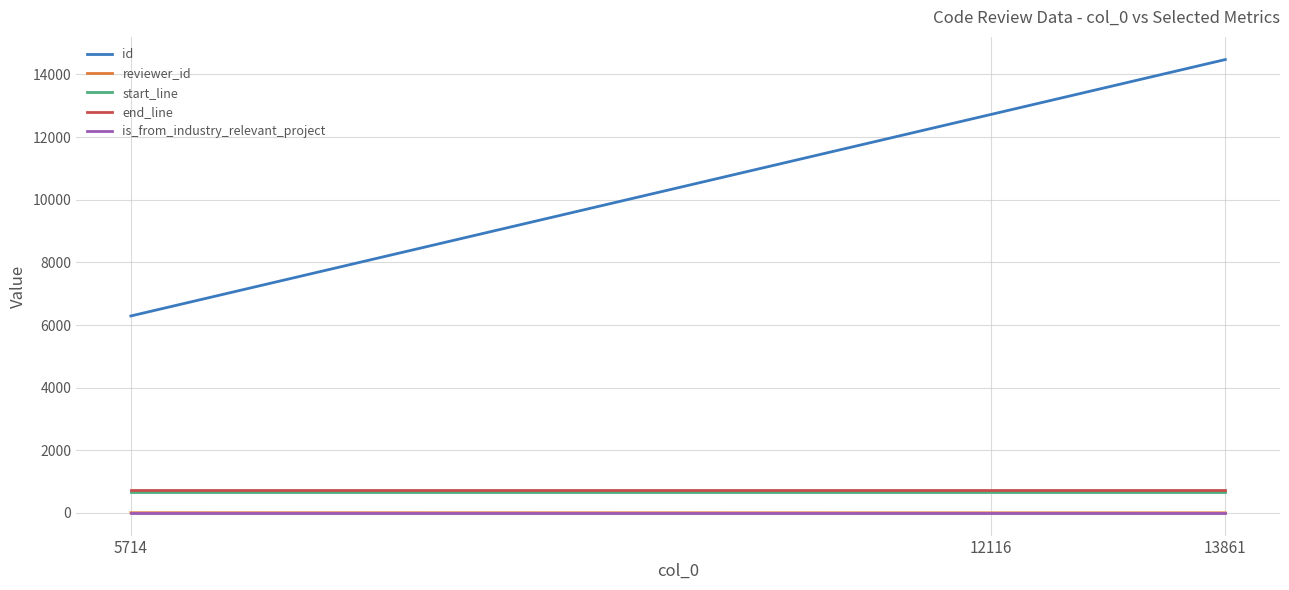

The end_line series shows 727 at 5714. True or false?

True